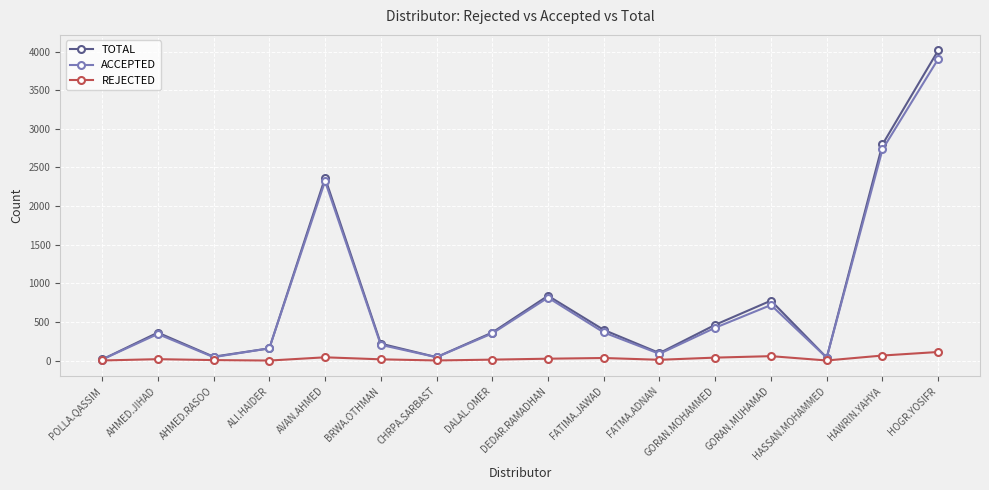

What are all the series names shown in the legend?

TOTAL, ACCEPTED, REJECTED